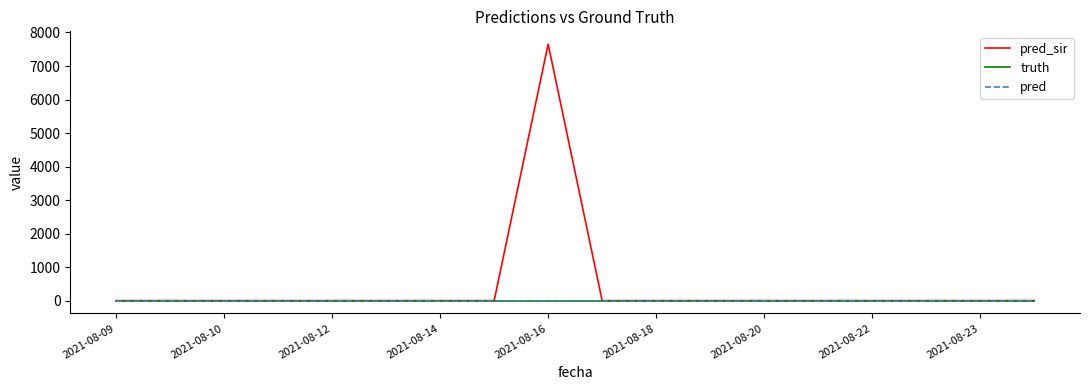

Is this an area chart (filled region under the line)?

No